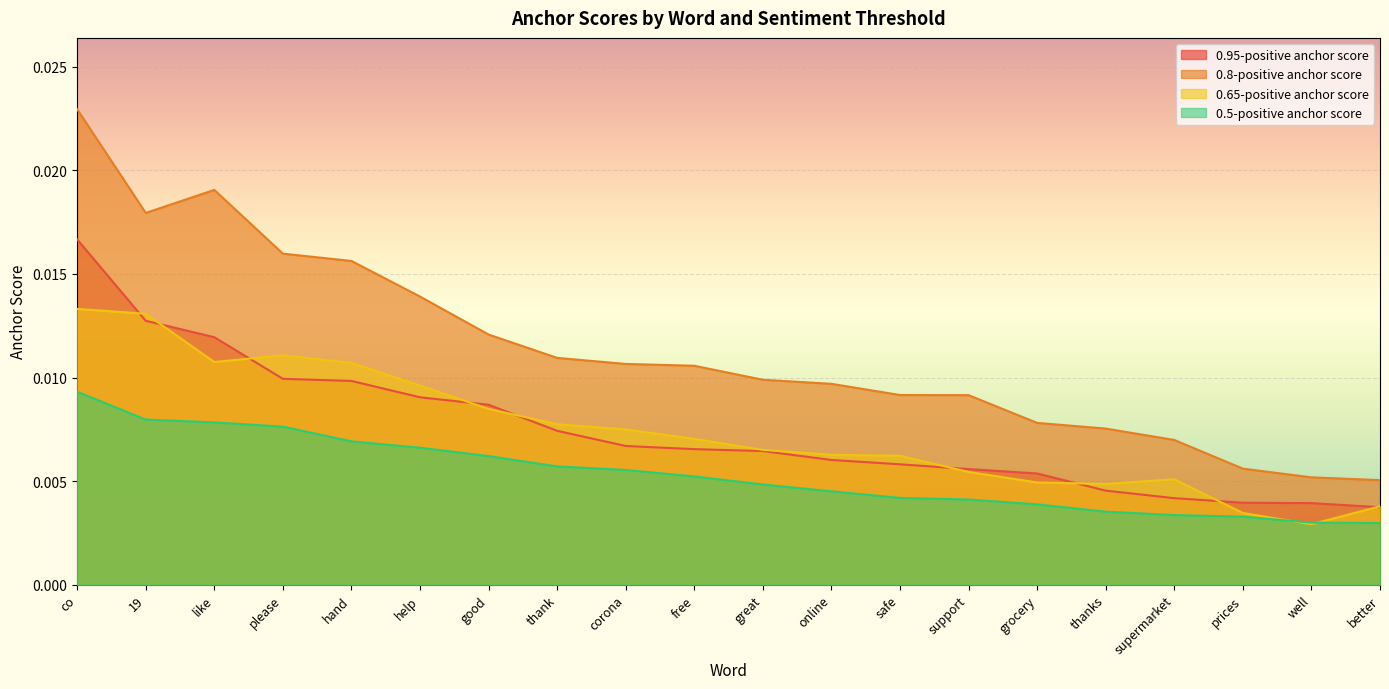

True or false: 0.8-positive anchor score and 0.95-positive anchor score cross at least once.

False